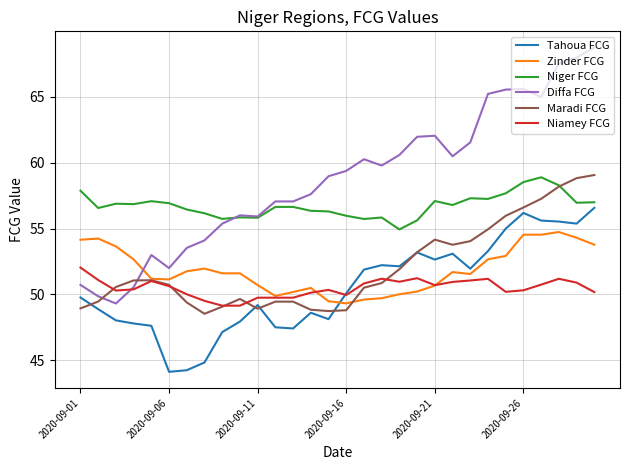

What is the average value of the Zinder FCG series?

51.8